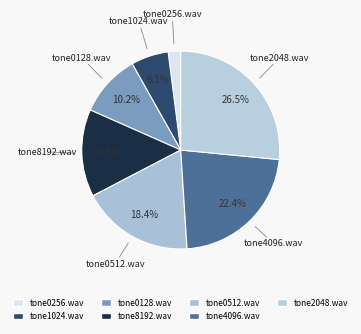

Which has a higher value, tone1024.wav or tone2048.wav?

tone2048.wav